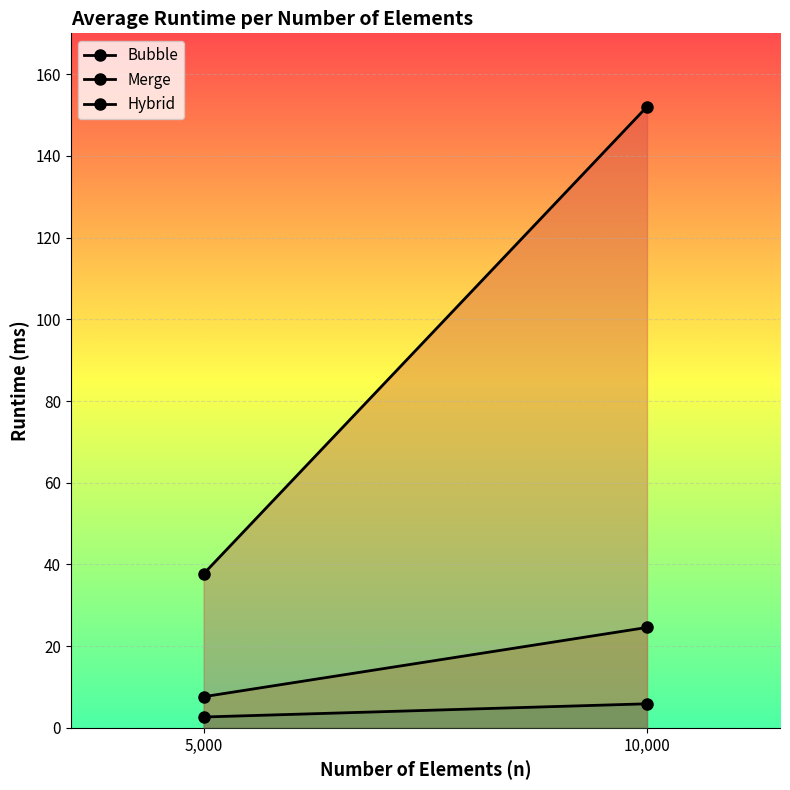

At which category is the sum across all series the highest?

10,000